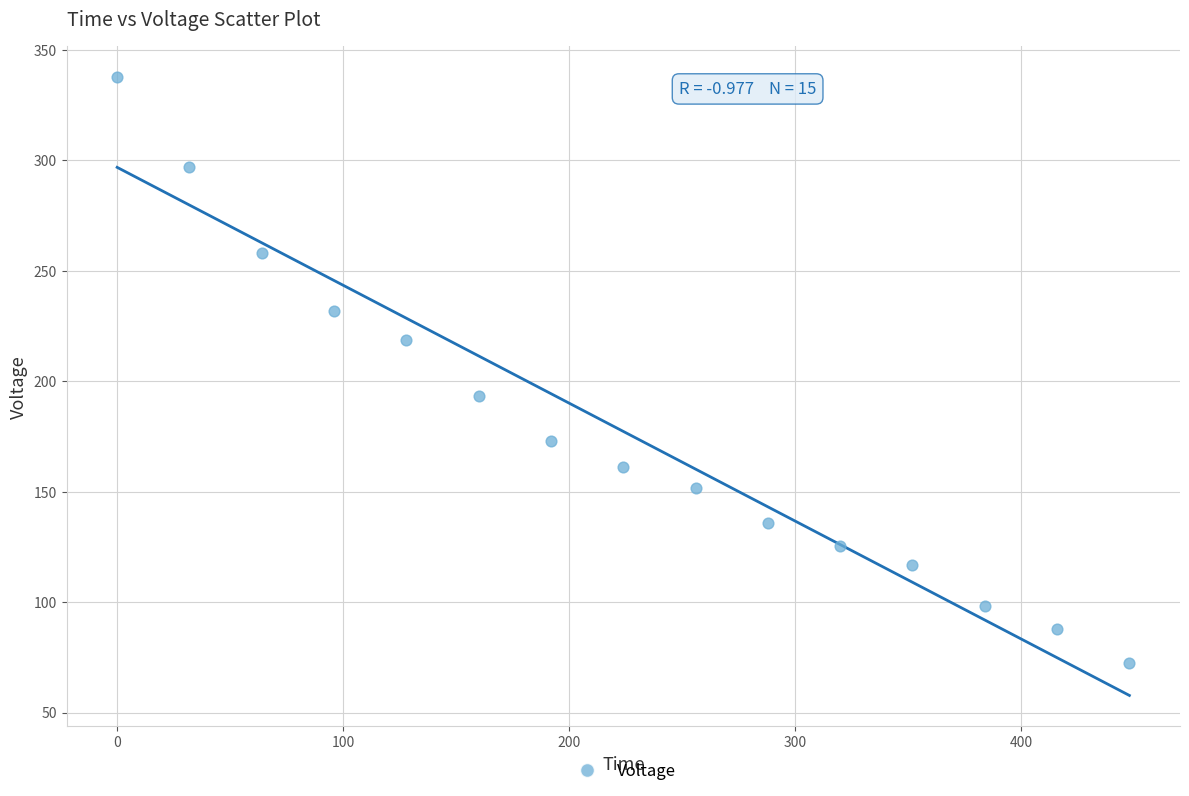

What is the range of Y values (max minus min)?

265.0